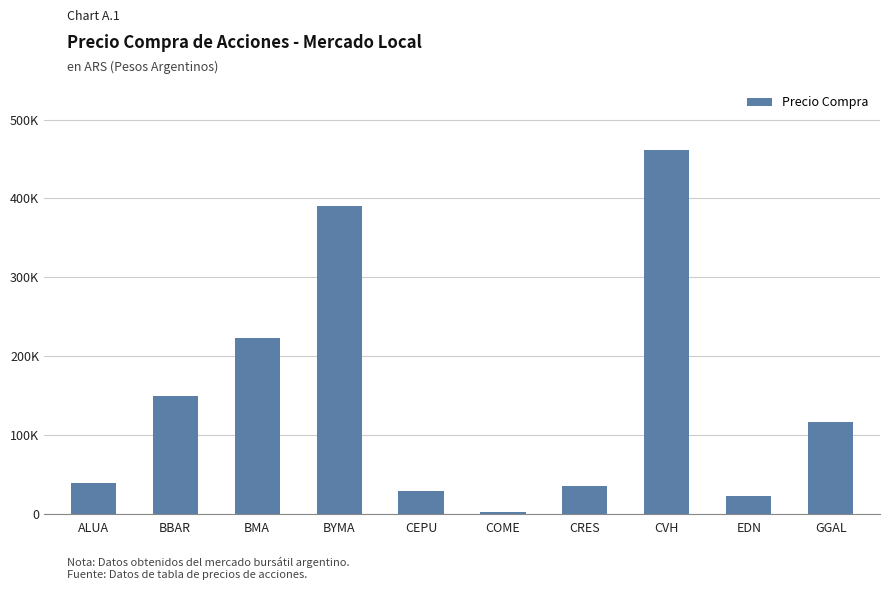

Are the bars horizontal?

No